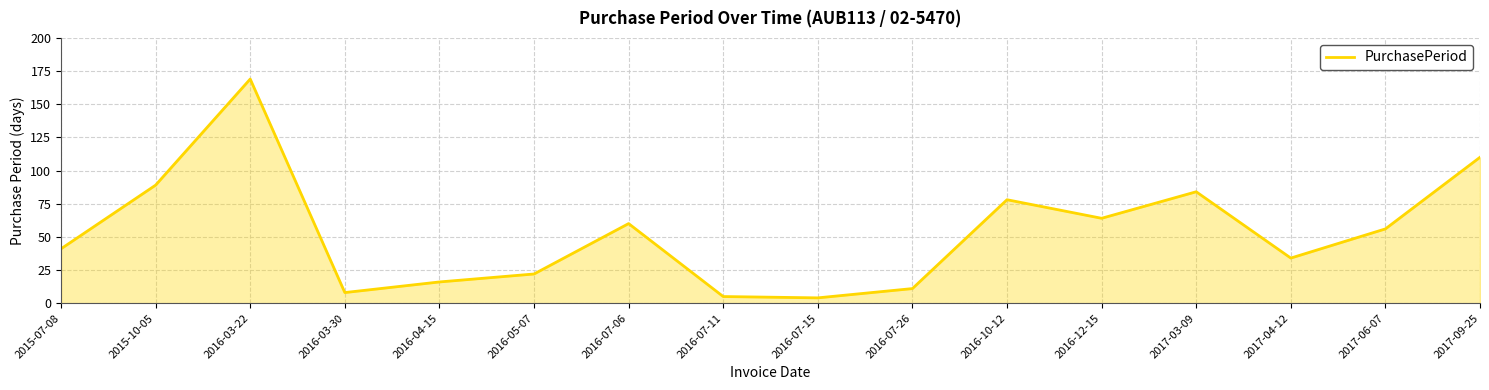

What position from the left is 2016-12-15?

12